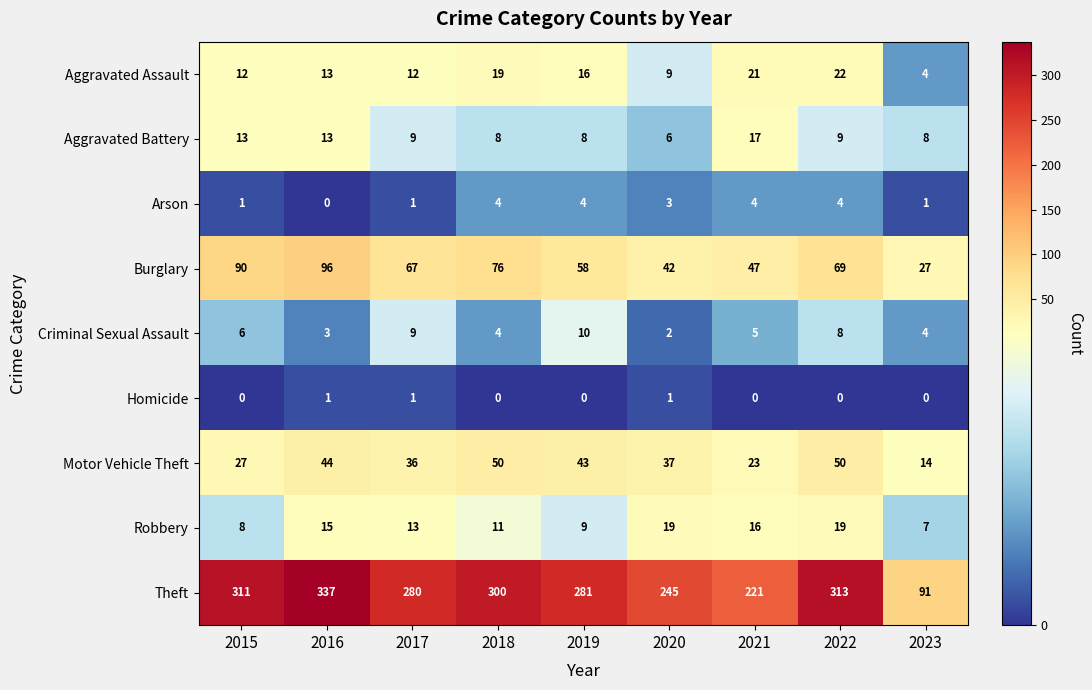

Which series has the largest range (max minus min)?

Theft